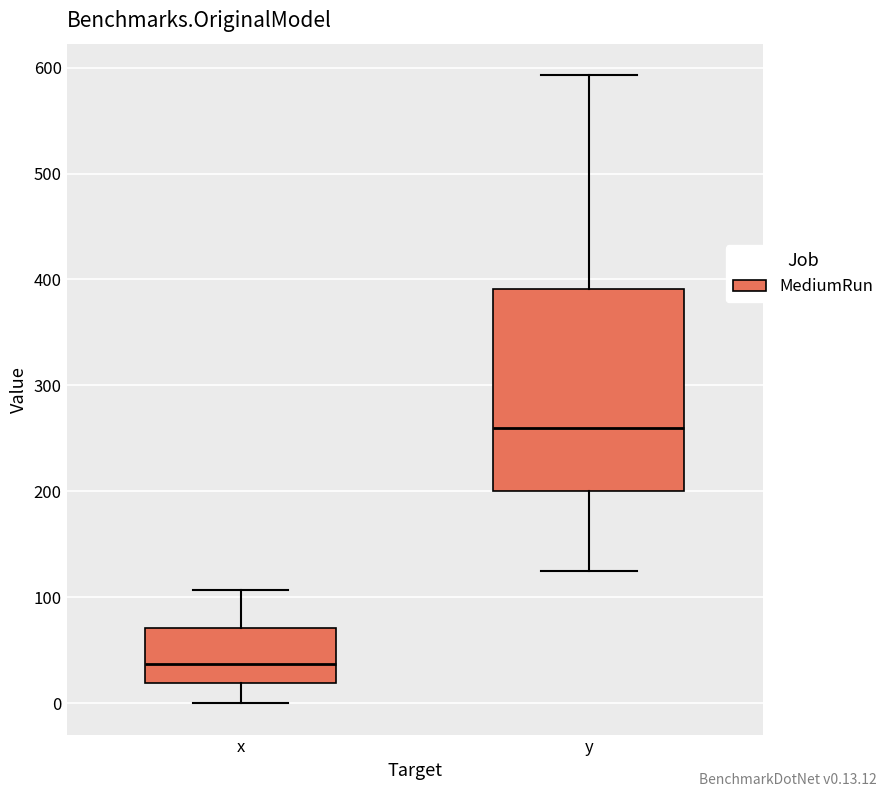

Reading left to right, read every box against the y-axis: the position of its median line, the range the box covers, and the ends of its whiskers. The values are not printed on the chart, so give them approximately, as read against the axis.

x: median 40, box 20 to 70, whiskers 0 to 110
y: median 260, box 200 to 390, whiskers 130 to 590